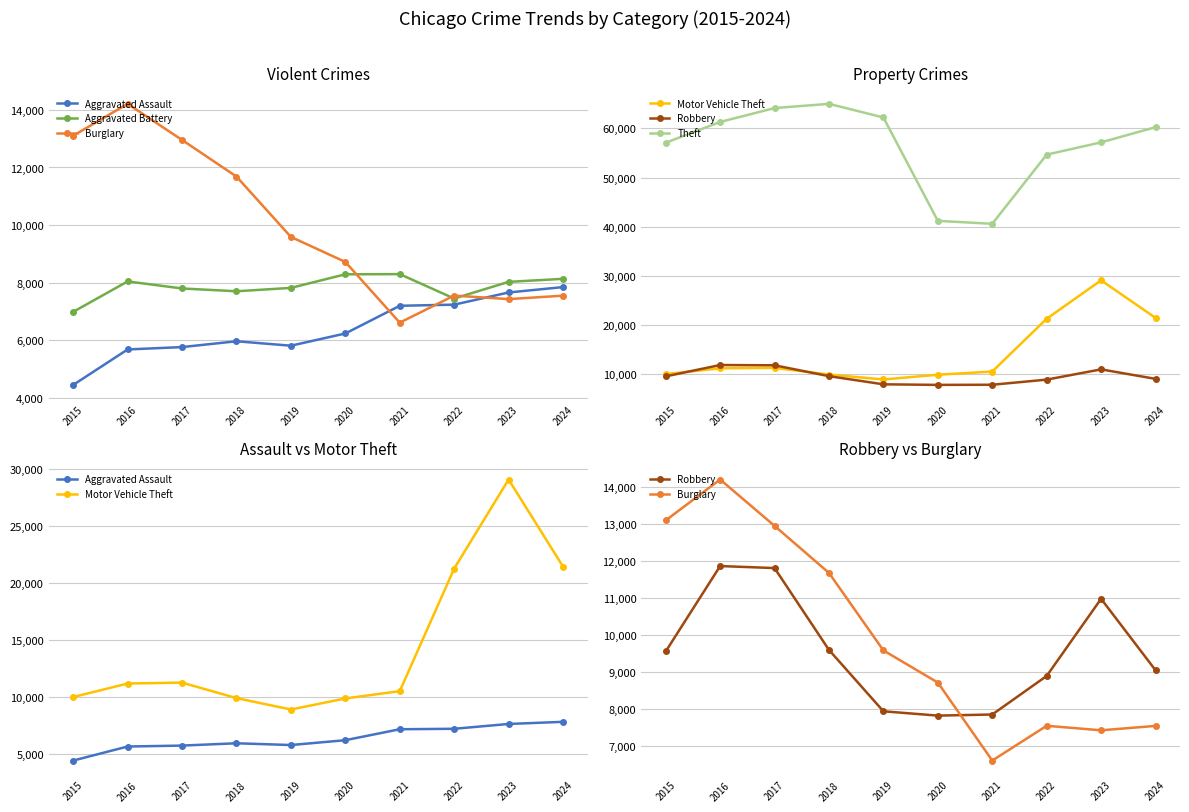

What are all the series names shown in the legend?

Aggravated Assault, Aggravated Battery, Burglary, Motor Vehicle Theft, Robbery, Theft